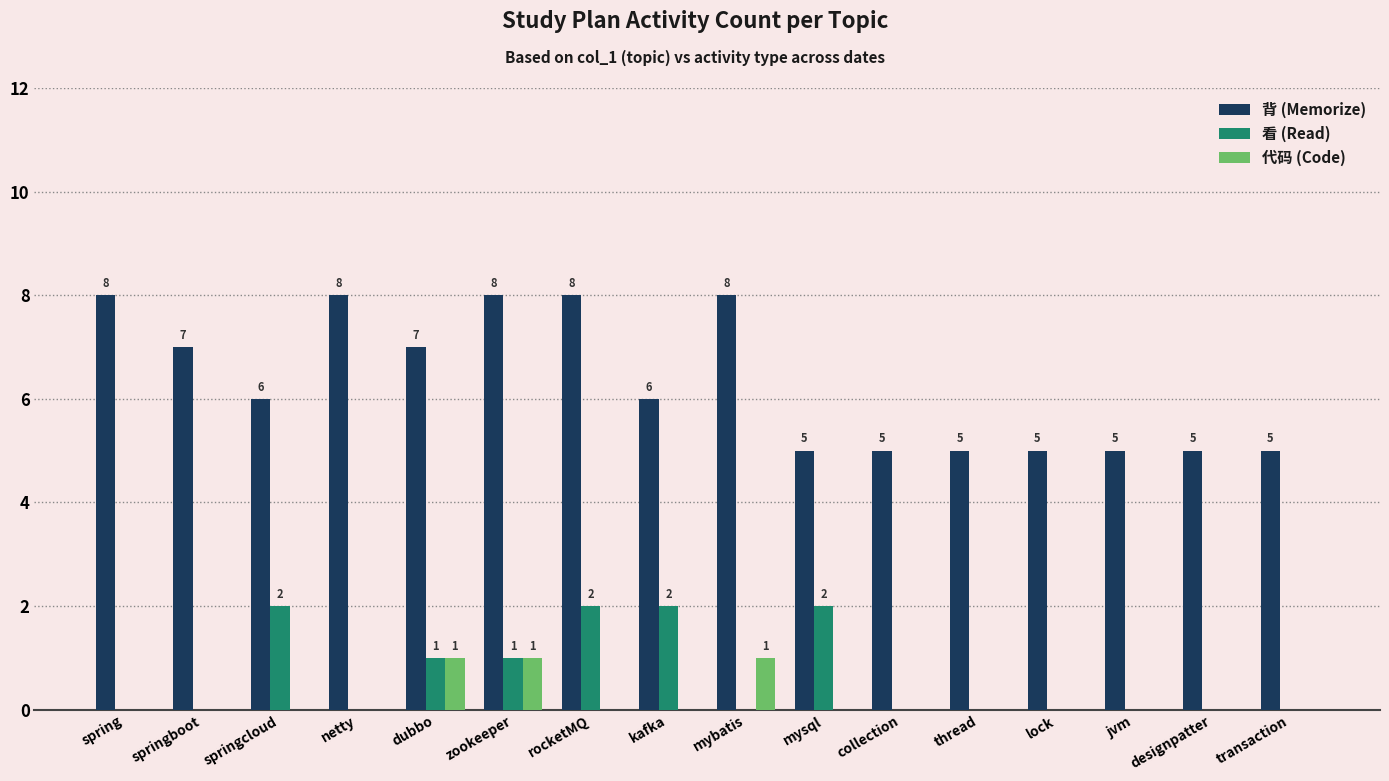

What is the total value across all series at thread?

5